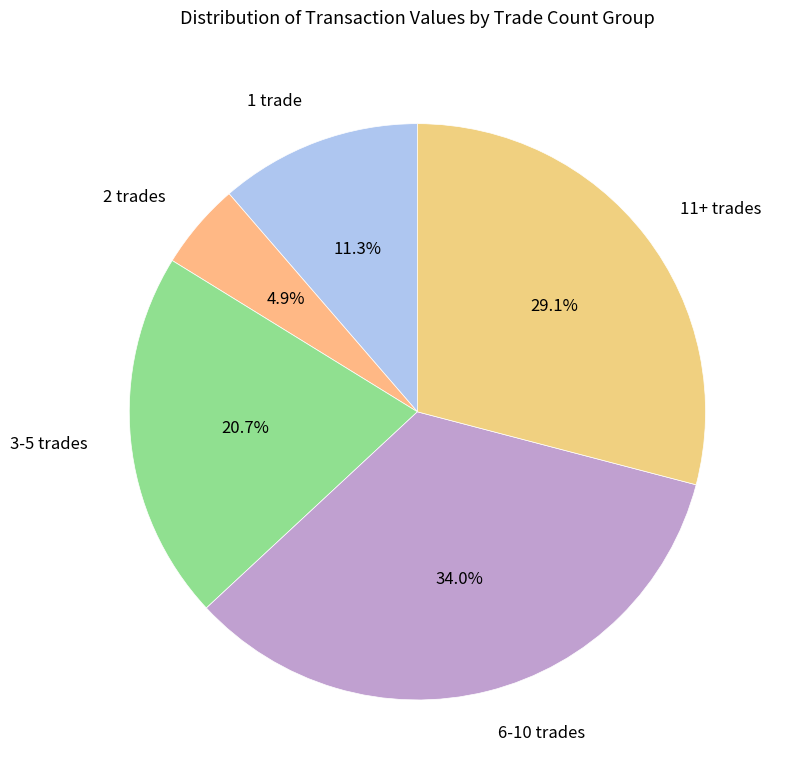

Which category has the smallest portion of the pie?

2 trades